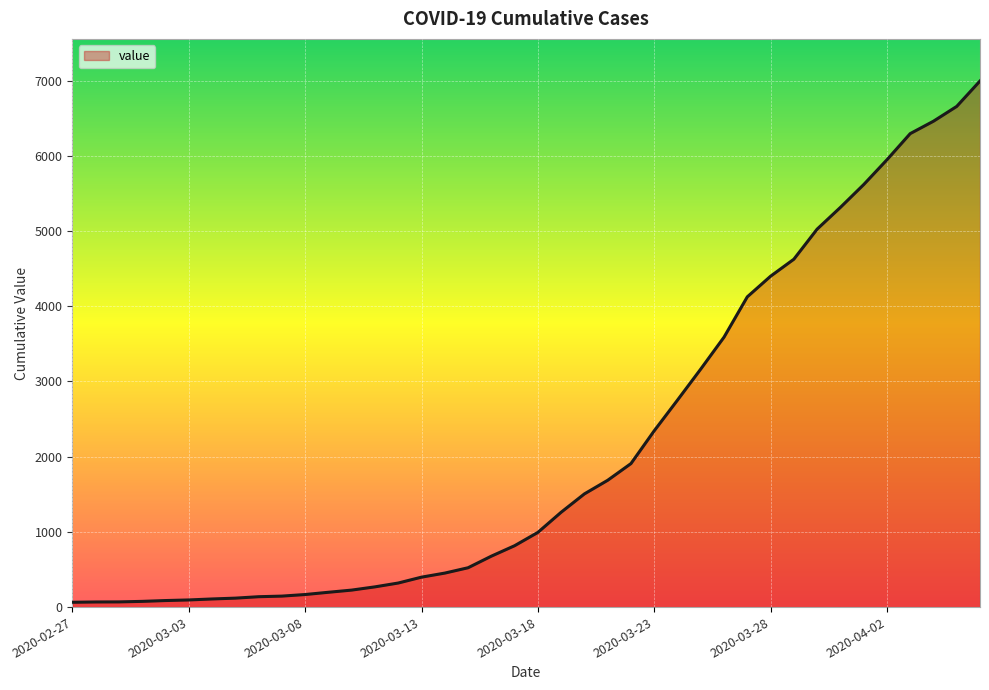

What is the smallest value displayed?

64